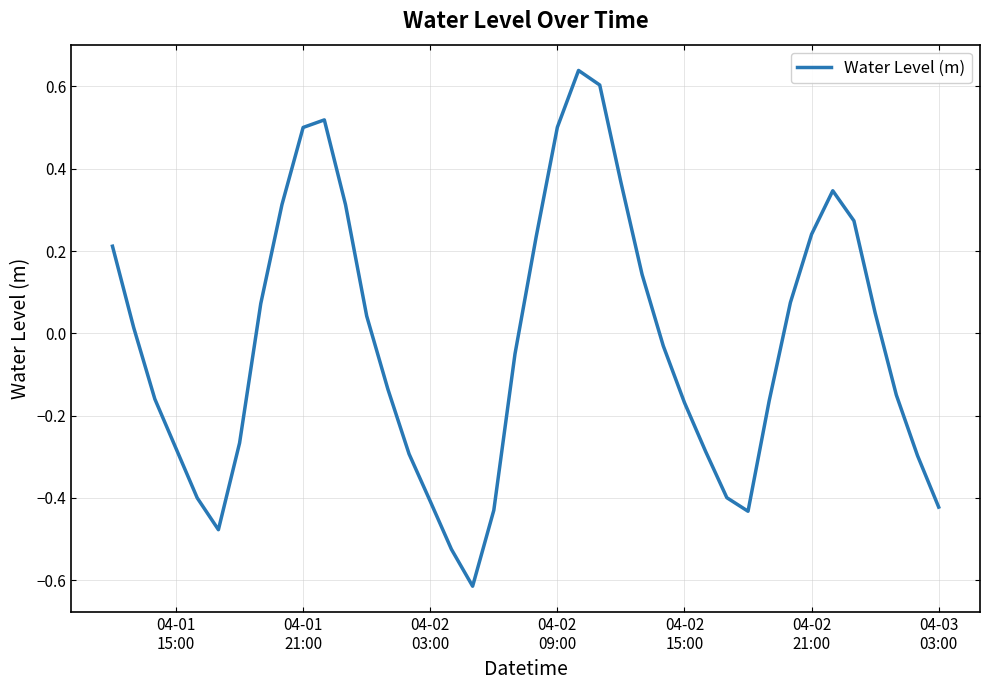

Reading right to left, what are all the values shown in this chart?

-0.4	-0.3	-0.1	0.0	0.3	0.3	0.2	0.1	-0.2	-0.4	-0.4	-0.3	-0.2	-0.0	0.1	0.4	0.6	0.6	0.5	0.2	-0.1	-0.4	-0.6	-0.5	-0.4	-0.3	-0.1	0.0	0.3	0.5	0.5	0.3	0.1	-0.3	-0.5	-0.4	-0.3	-0.2	0.0	0.2